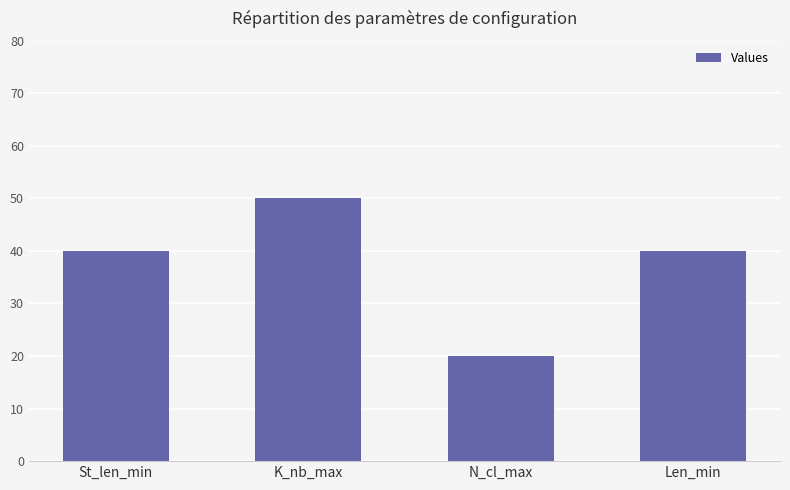

Which has a higher value, St_len_min or K_nb_max?

K_nb_max